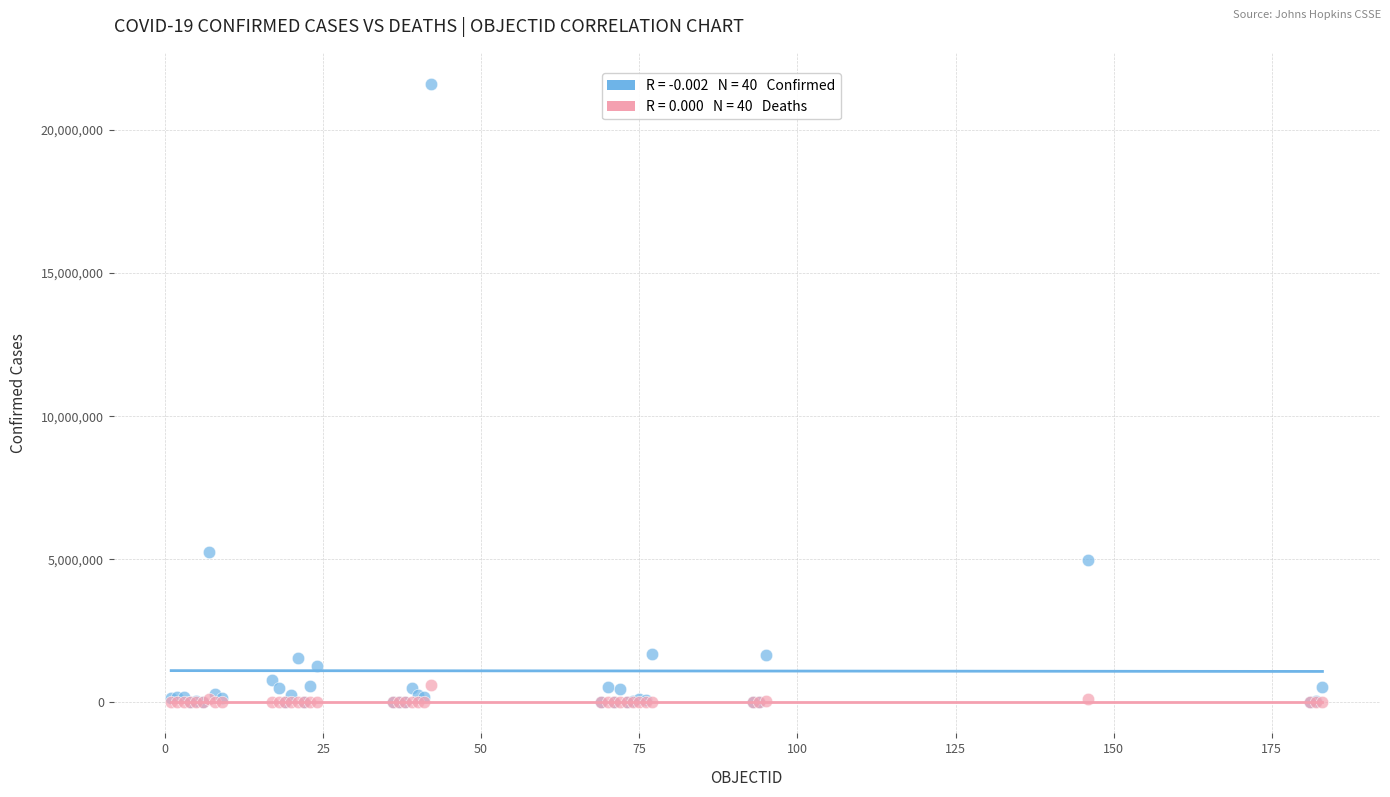

Across all series, what Y value is closest to 10806120?

5270003